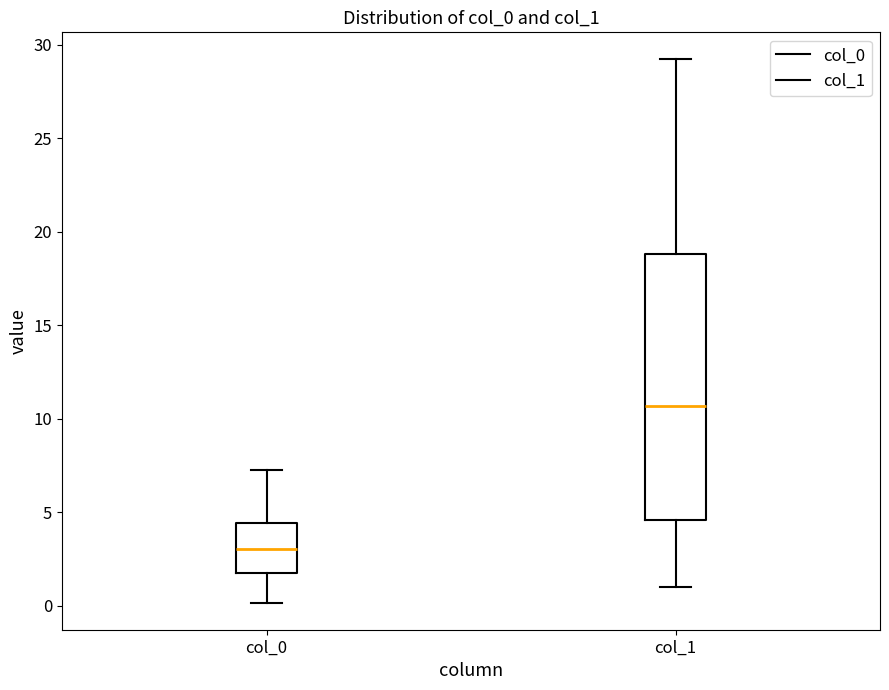

Which box has the lowest median line?

col_0